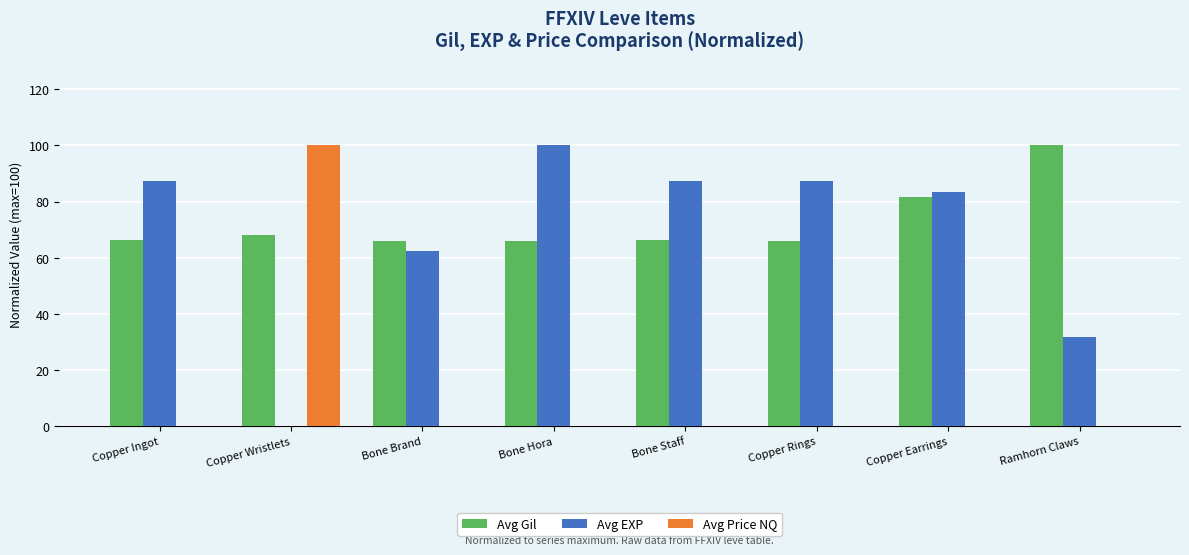

Between Bone Brand and Bone Hora, which series saw the biggest shift?

Avg EXP